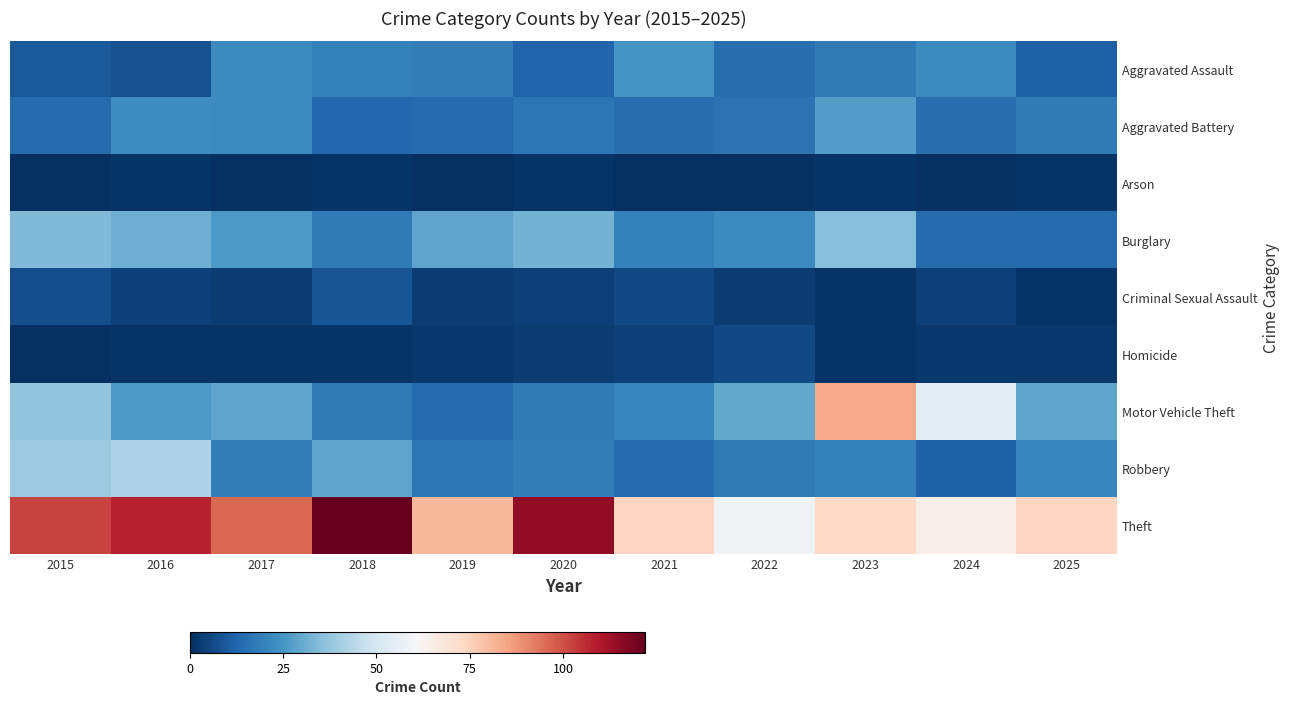

Between 2019 and 2024, which series saw the biggest shift?

Motor Vehicle Theft